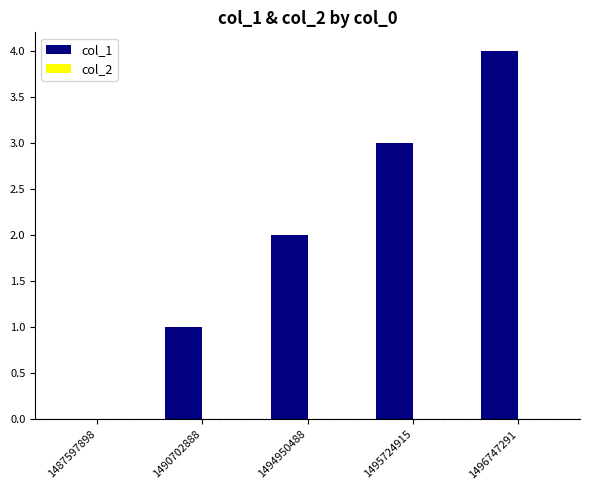

What is the change in value from 1487597898 to 1495724915?

+3